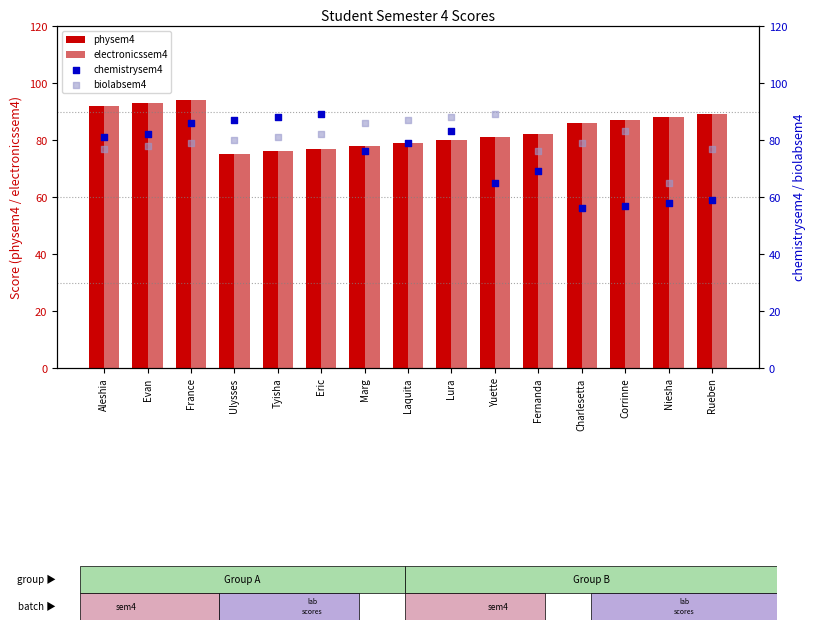

Which series contains the lowest Y value?

chemistrysem4